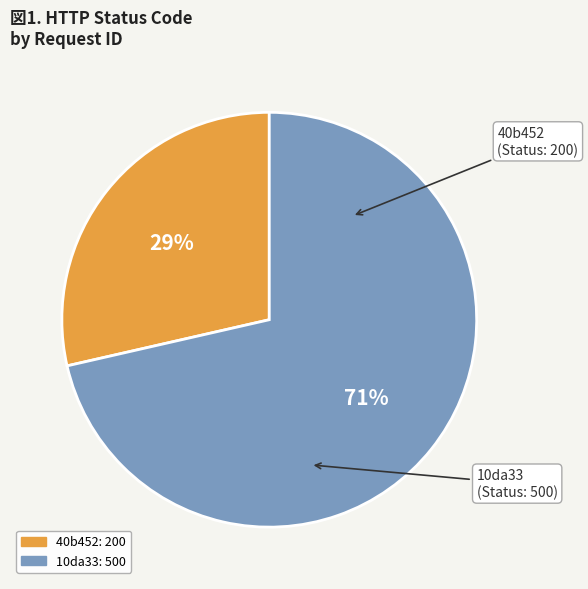

Does any single category account for the majority?

Yes